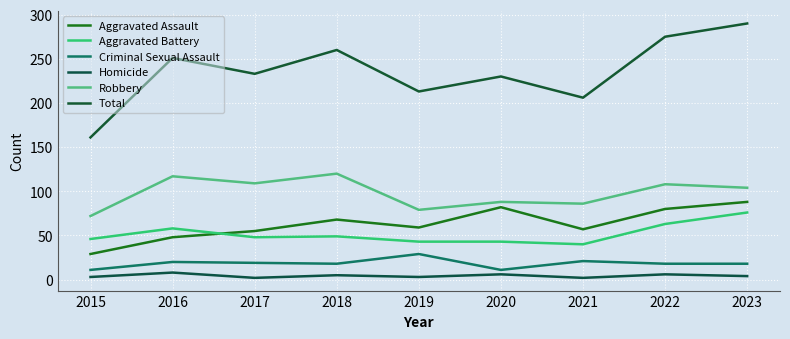

True or false: Criminal Sexual Assault has more than 2 interior local peaks.

True